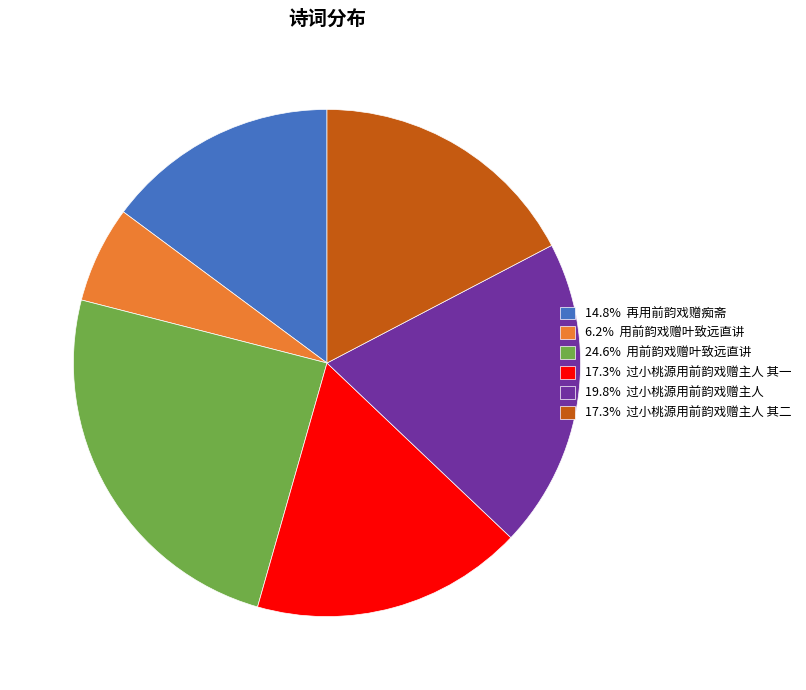

Is there any slice that represents more than half of the pie?

No